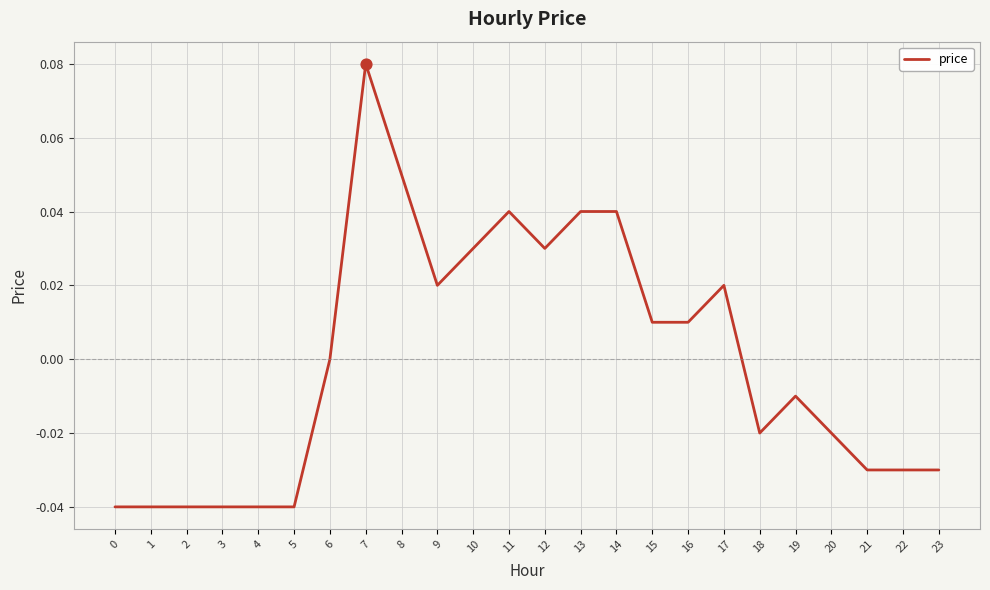

Which has a higher value, 15 or 1?

15